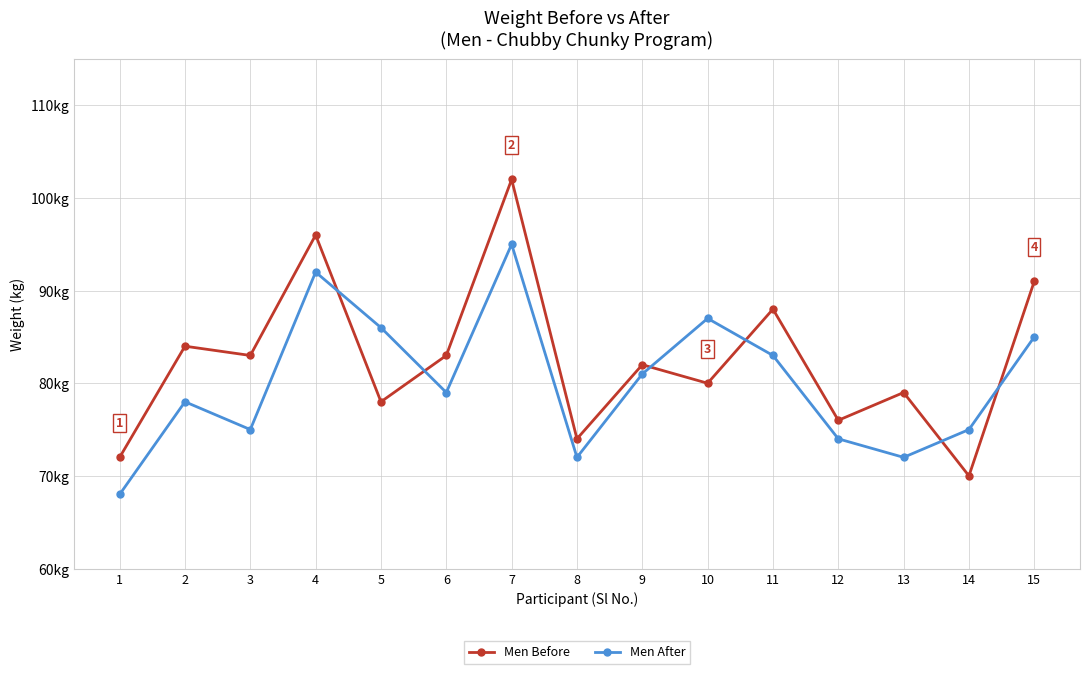

What is the difference between the maximum and minimum values in the Men Before series?

32